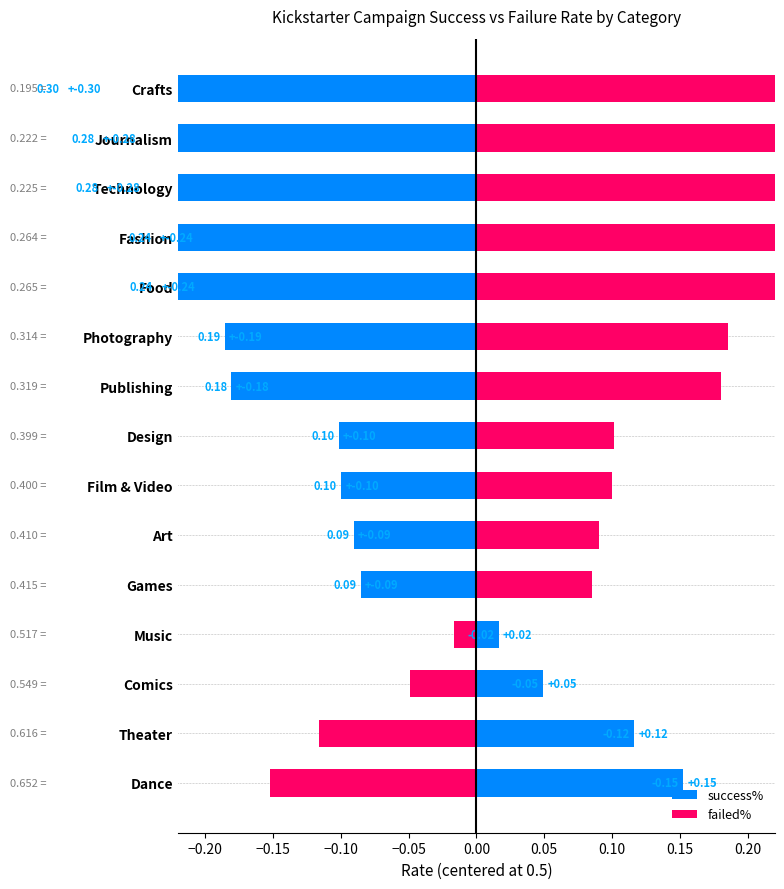

What is the value of the failed% bar at the 10th from the left?

0.2